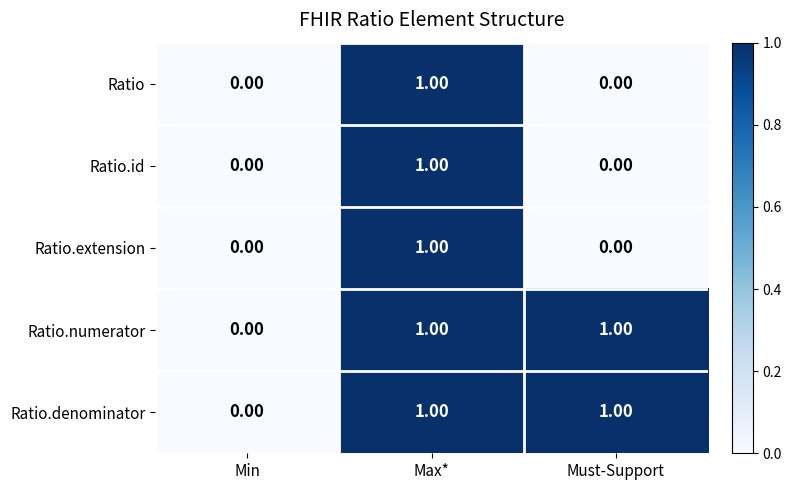

Which category has the lowest value in the Ratio.denominator series?

Min